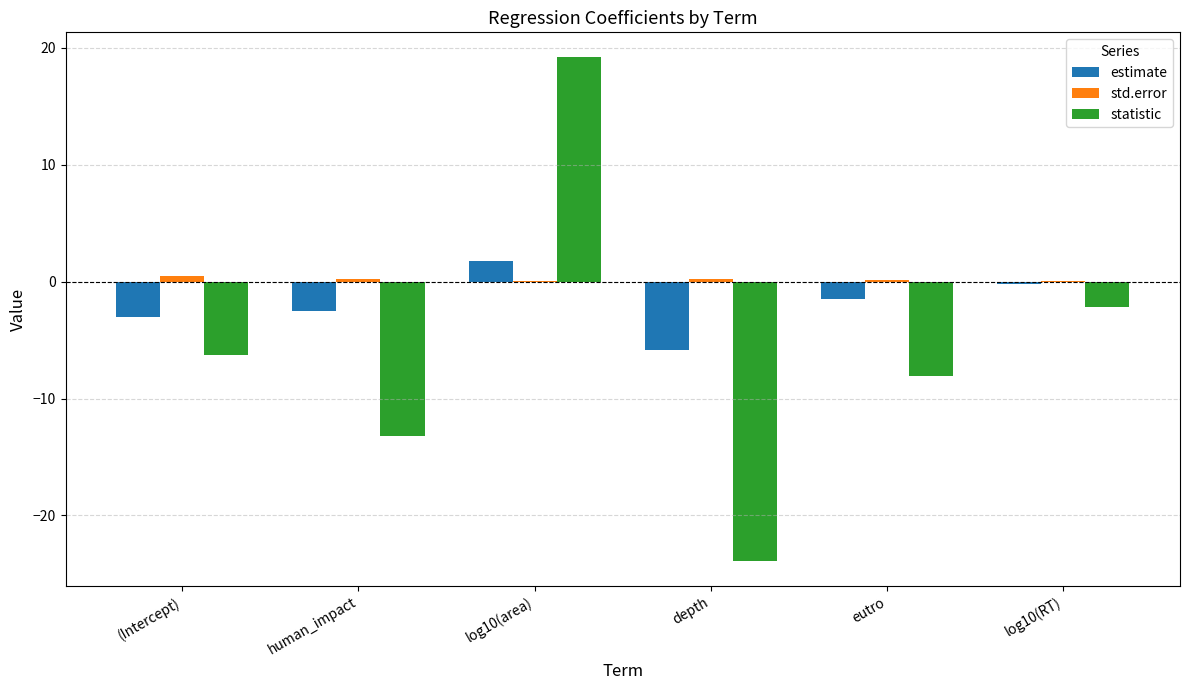

Between (Intercept) and depth, which series saw the biggest shift?

statistic